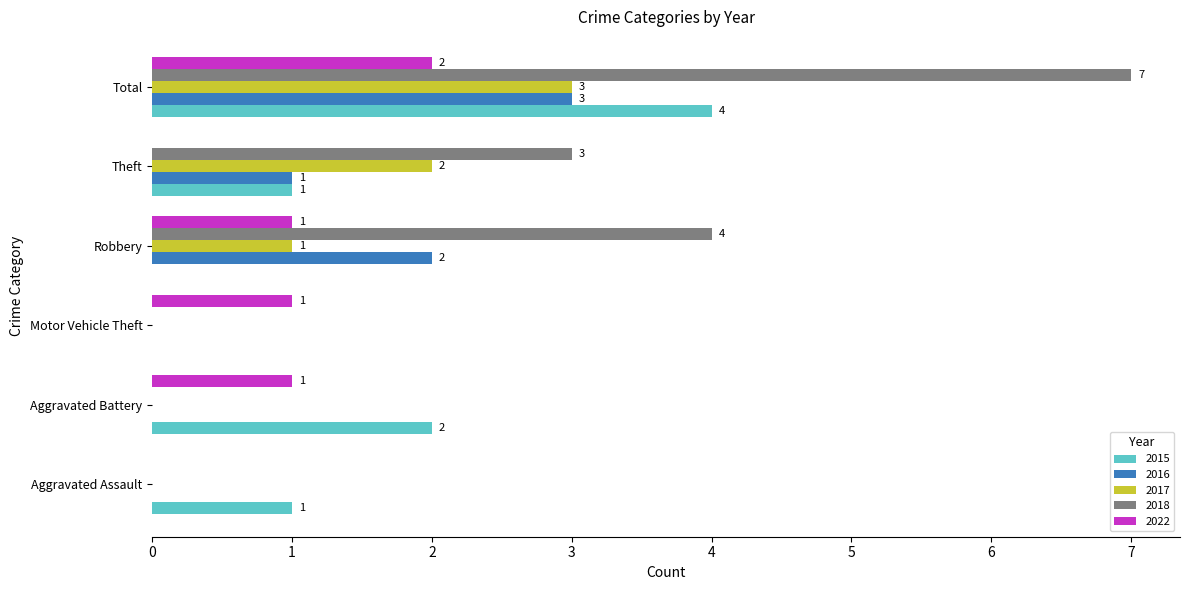

Where is 2017 nearest to the value 1?

Robbery